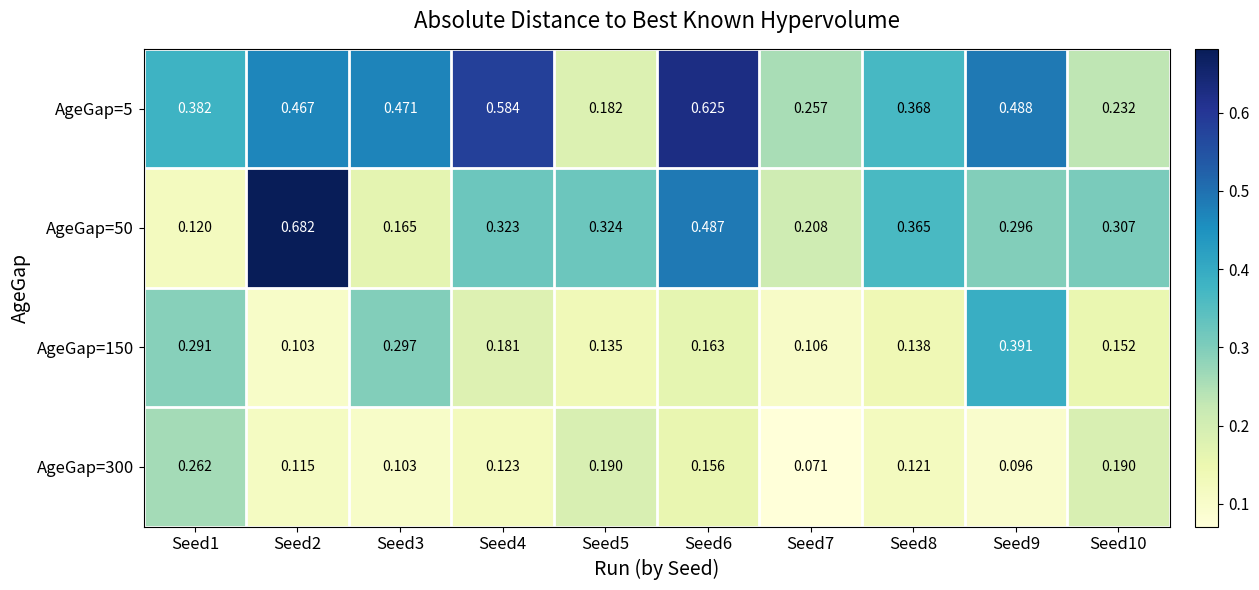

Reading left to right, what are all the values shown in this chart?

AgeGap=5: Seed1=0.4	Seed2=0.5	Seed3=0.5	Seed4=0.6	Seed5=0.2	Seed6=0.6	Seed7=0.3	Seed8=0.4	Seed9=0.5	Seed10=0.2
AgeGap=50: Seed1=0.1	Seed2=0.7	Seed3=0.2	Seed4=0.3	Seed5=0.3	Seed6=0.5	Seed7=0.2	Seed8=0.4	Seed9=0.3	Seed10=0.3
AgeGap=150: Seed1=0.3	Seed2=0.1	Seed3=0.3	Seed4=0.2	Seed5=0.1	Seed6=0.2	Seed7=0.1	Seed8=0.1	Seed9=0.4	Seed10=0.2
AgeGap=300: Seed1=0.3	Seed2=0.1	Seed3=0.1	Seed4=0.1	Seed5=0.2	Seed6=0.2	Seed7=0.1	Seed8=0.1	Seed9=0.1	Seed10=0.2